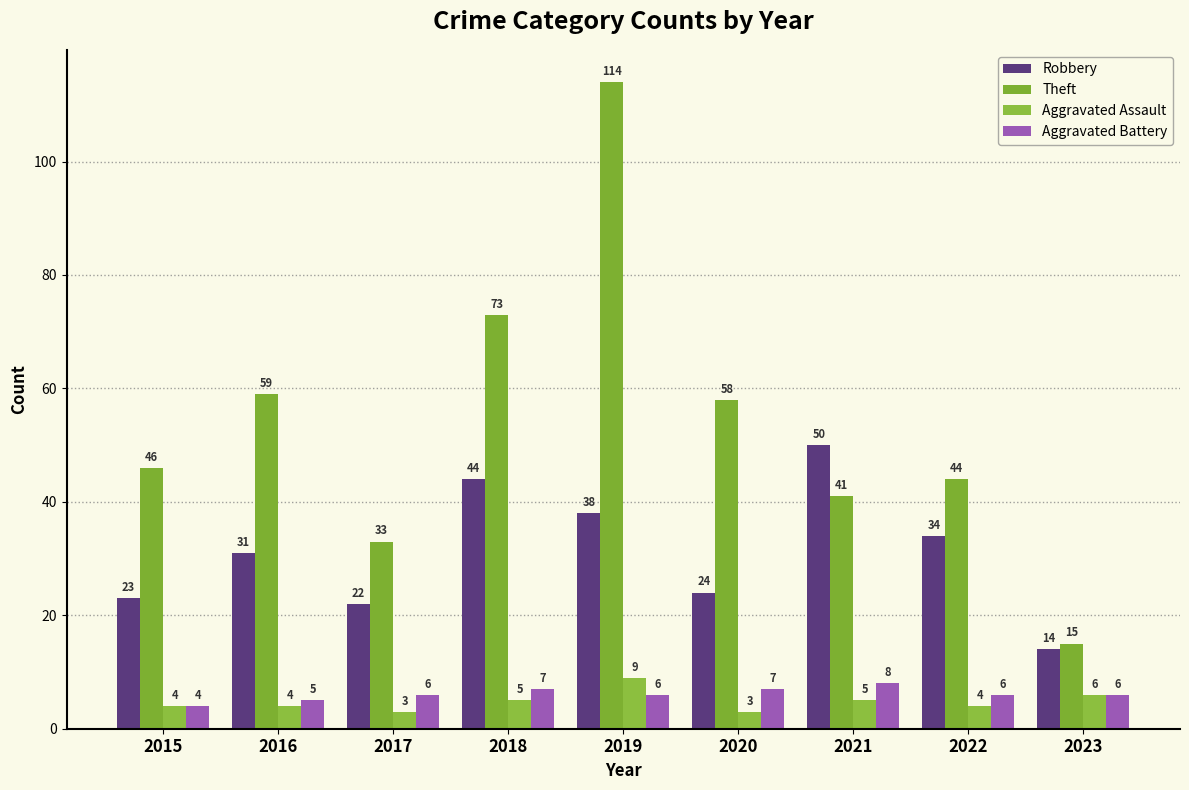

Reading left to right, transcribe all the data shown in this chart.

Robbery: 2015=23	2016=31	2017=22	2018=44	2019=38	2020=24	2021=50	2022=34	2023=14
Theft: 2015=46	2016=59	2017=33	2018=73	2019=114	2020=58	2021=41	2022=44	2023=15
Aggravated Assault: 2015=4	2016=4	2017=3	2018=5	2019=9	2020=3	2021=5	2022=4	2023=6
Aggravated Battery: 2015=4	2016=5	2017=6	2018=7	2019=6	2020=7	2021=8	2022=6	2023=6